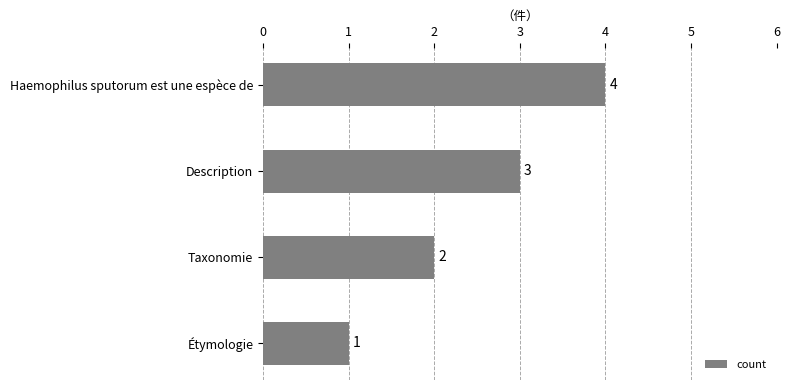

What is the label of the 4th bar from the top?

Étymologie